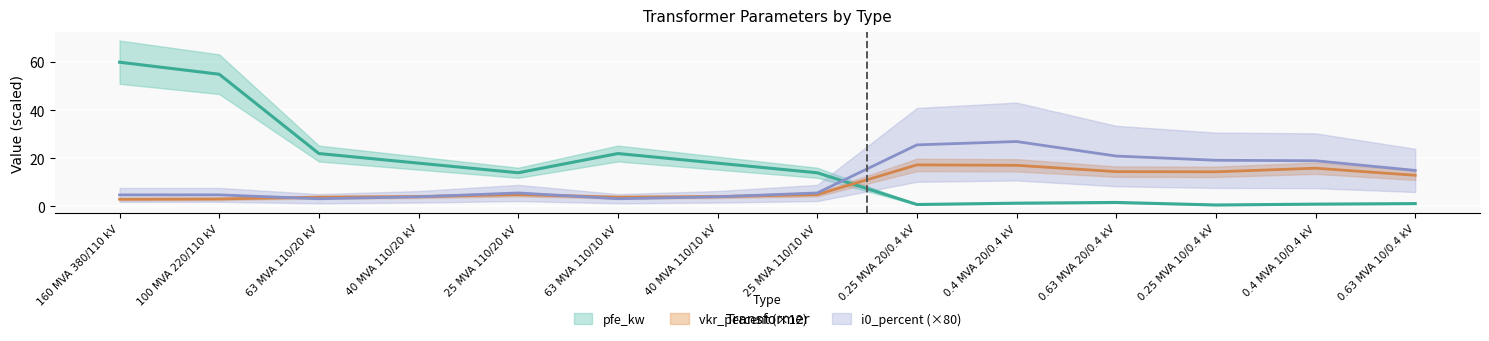

Is the value of pfe_kw at 40 MVA 110/20 kV greater than the value of i0_percent at 25 MVA 110/10 kV?

Yes